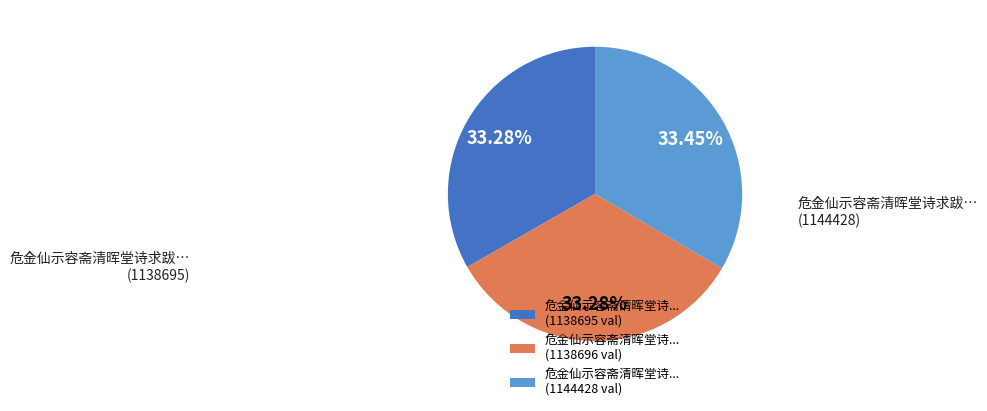

Is the sum of 危金仙示容斋清晖堂诗... (1144428 val) and 危金仙示容斋清晖堂诗... (1138695 val) greater than half?

Yes